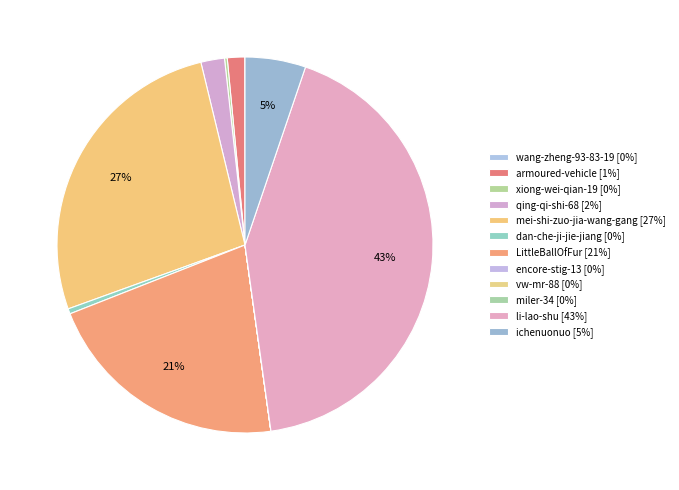

True or false: LittleBallOfFur accounts for 21% of the total.

True